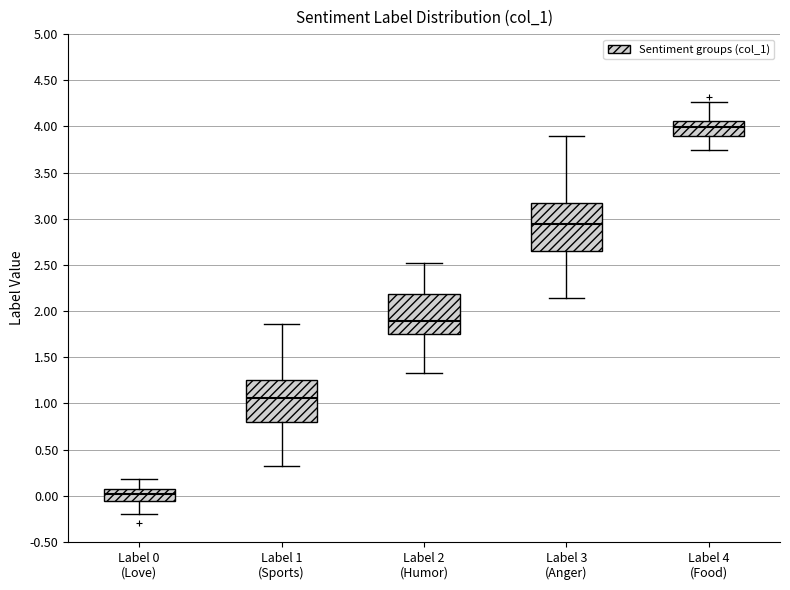

Reading left to right, transcribe this box plot: for each box, give where its median line is, the range the box spans, and where its two whiskers end, as read against the y-axis. The values are not printed on the chart, so give them approximately, as read against the axis.

Label 0 (Love): median 0.00, box -0.05 to 0.10, whiskers -0.20 to 0.20
Label 1 (Sports): median 1.05, box 0.80 to 1.25, whiskers 0.35 to 1.85
Label 2 (Humor): median 1.90, box 1.75 to 2.20, whiskers 1.35 to 2.50
Label 3 (Anger): median 2.95, box 2.65 to 3.15, whiskers 2.15 to 3.90
Label 4 (Food): median 4.00, box 3.90 to 4.05, whiskers 3.75 to 4.25